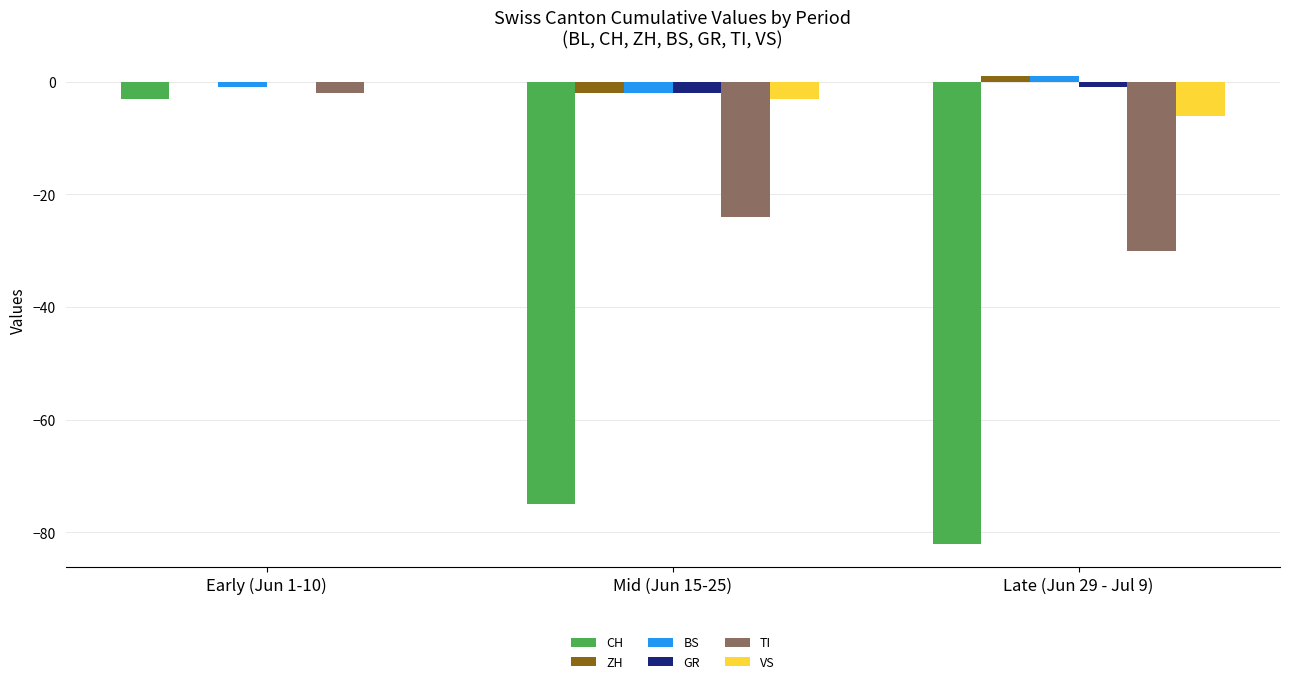

How many series are shown in this chart?

6